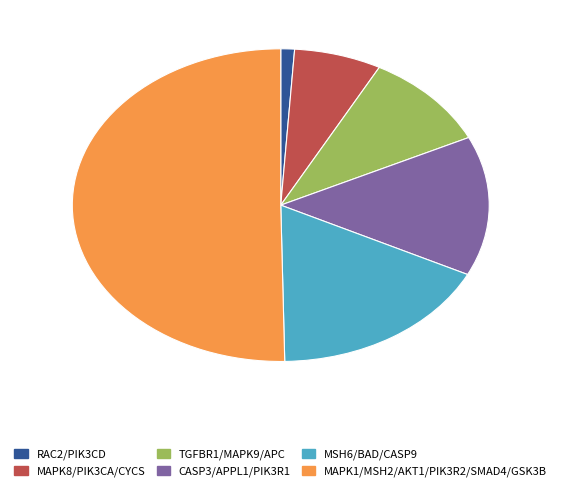

Which slice represents more than half of the pie?

MAPK1/MSH2/AKT1/PIK3R2/SMAD4/GSK3B